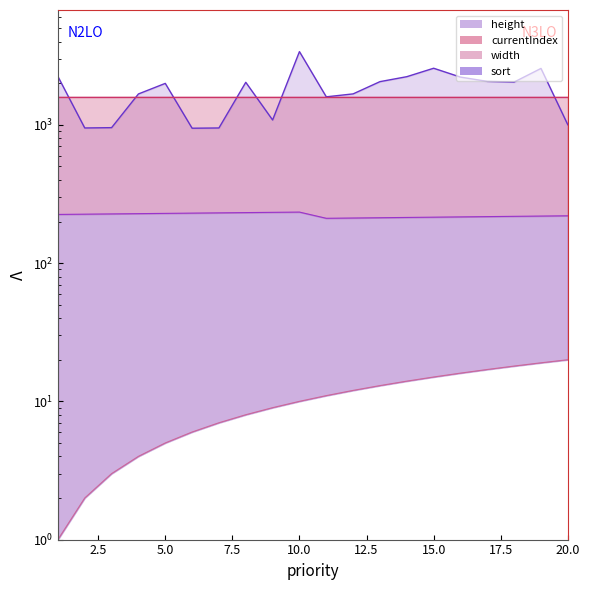

Which category has the lowest value in the height series?

6